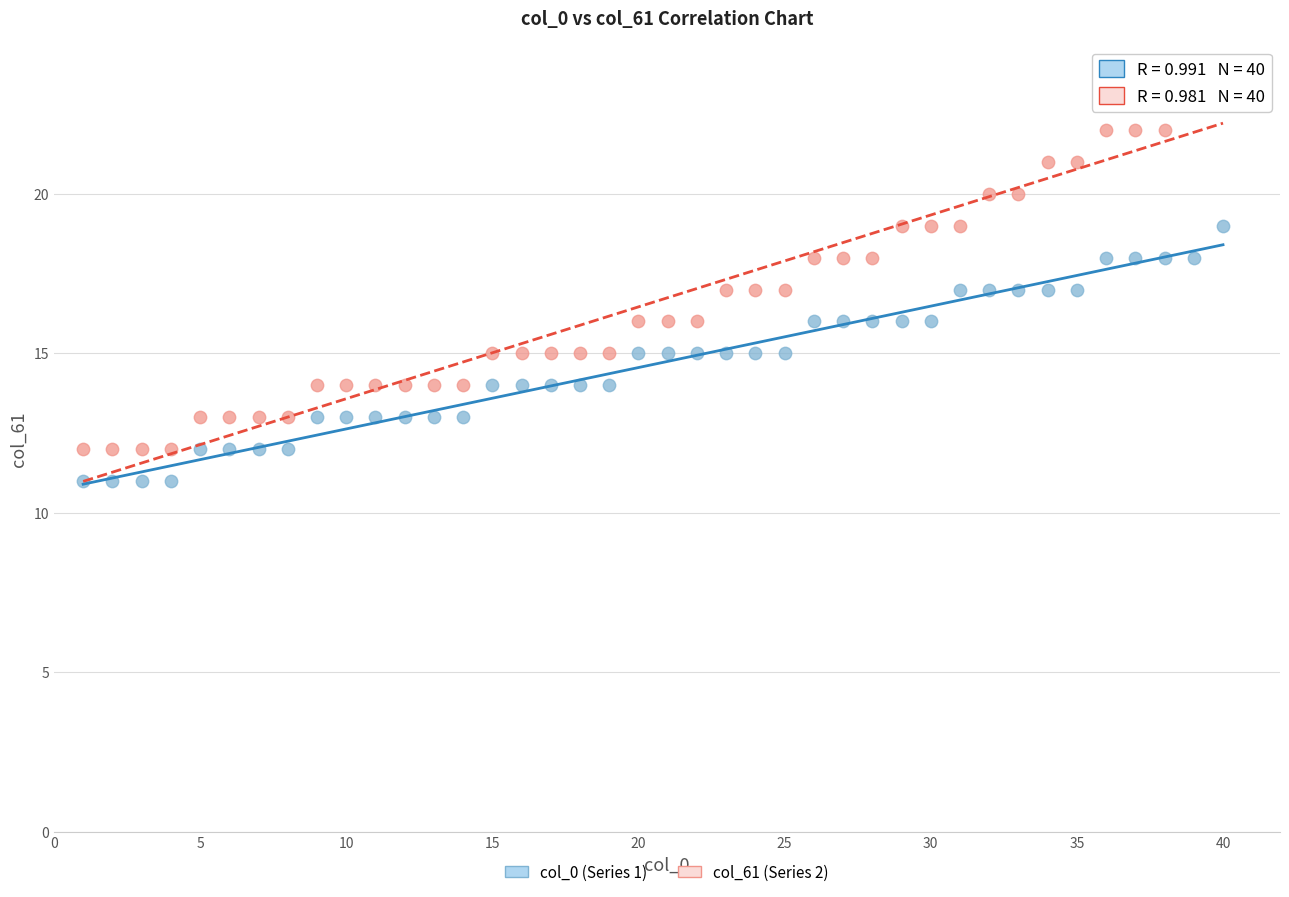

Across all data points, what is the range of X values (max minus min)?

39